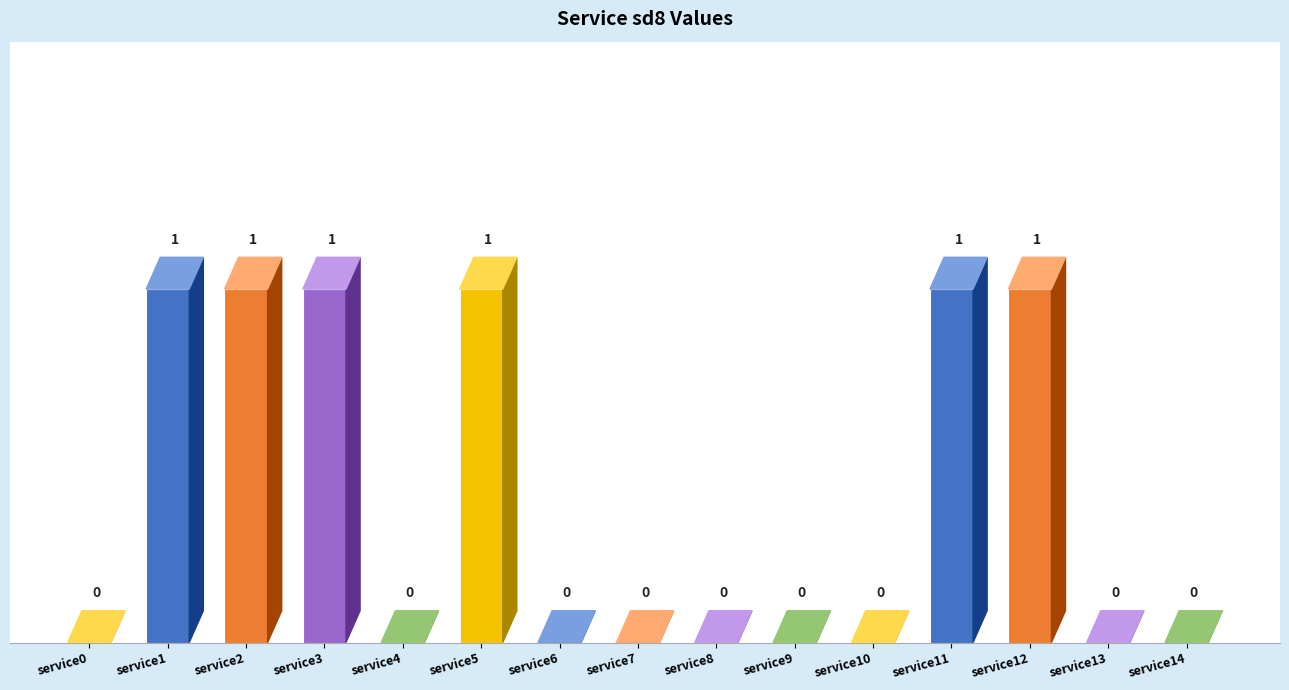

Reading left to right, extract all data points from this chart.

service0=0	service1=1	service2=1	service3=1	service4=0	service5=1	service6=0	service7=0	service8=0	service9=0	service10=0	service11=1	service12=1	service13=0	service14=0